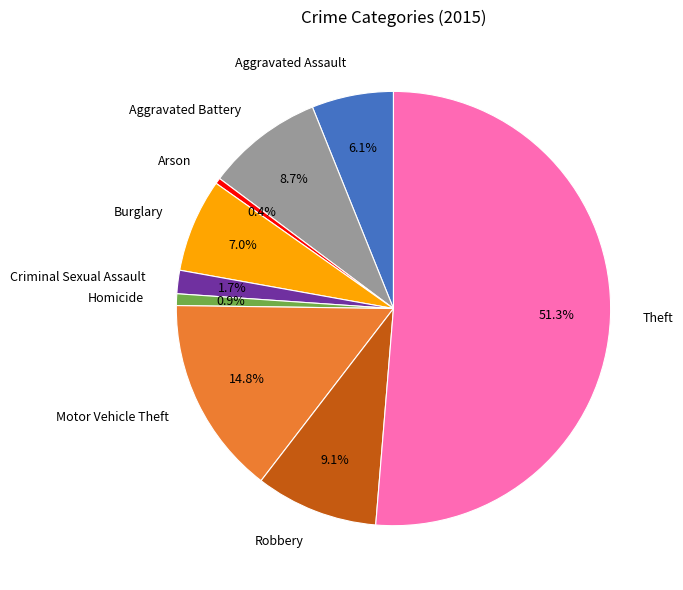

What is the total percentage of Arson and Aggravated Battery?

9.1%